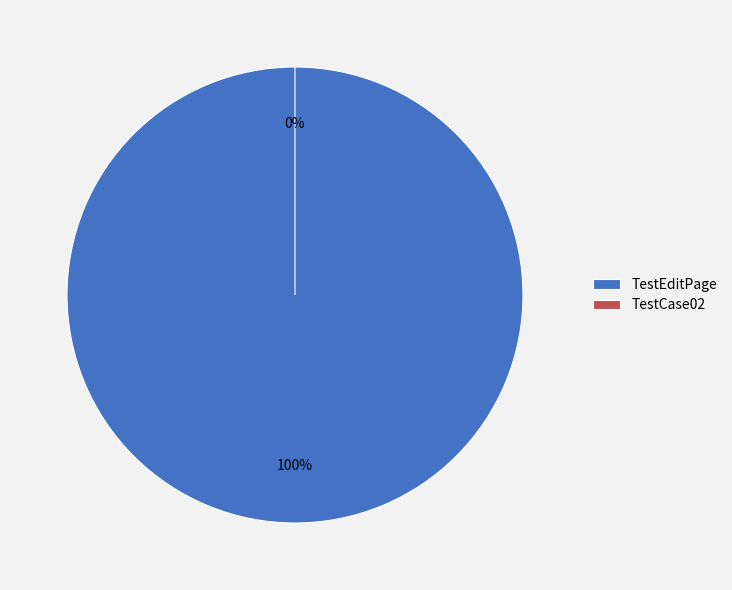

The TestEditPage slice represents 0% of the pie. True or false?

True